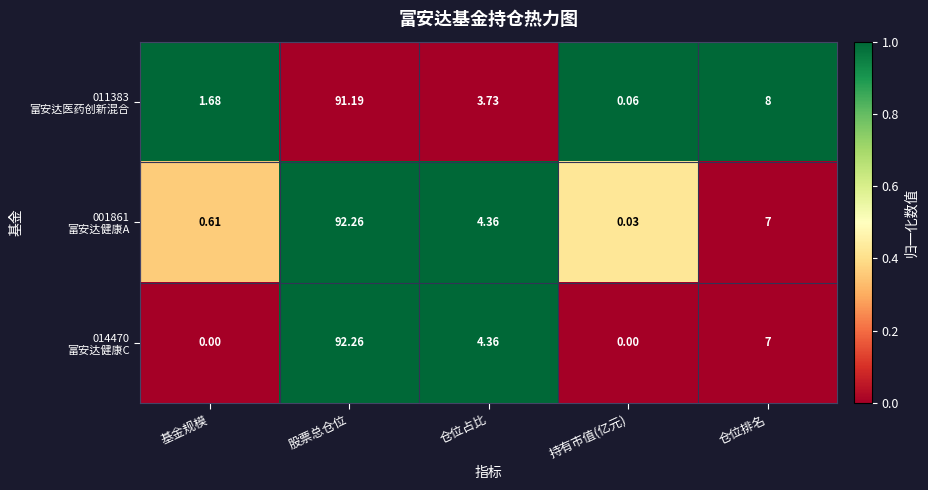

At which category is the sum across all series the highest?

股票总仓位